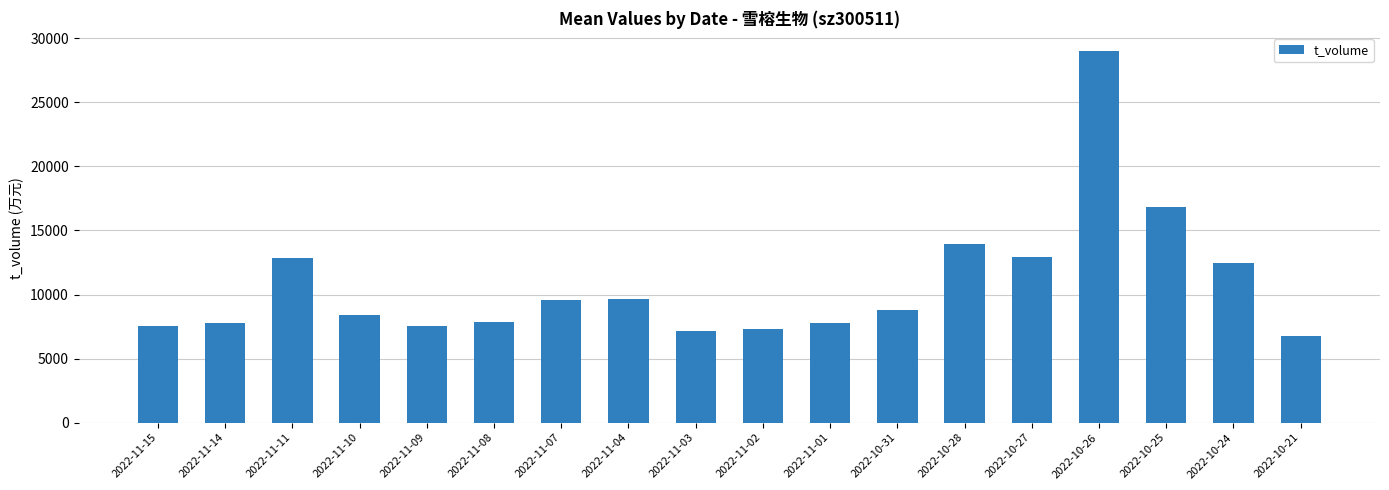

What is the difference between the maximum and minimum values?

22225